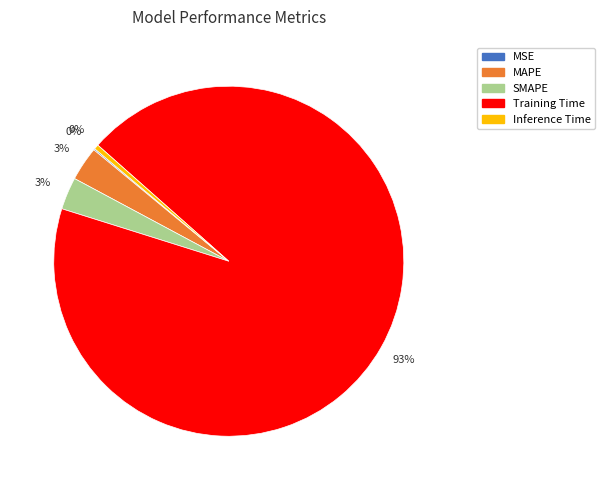

True or false: Training Time accounts for 93% of the total.

True